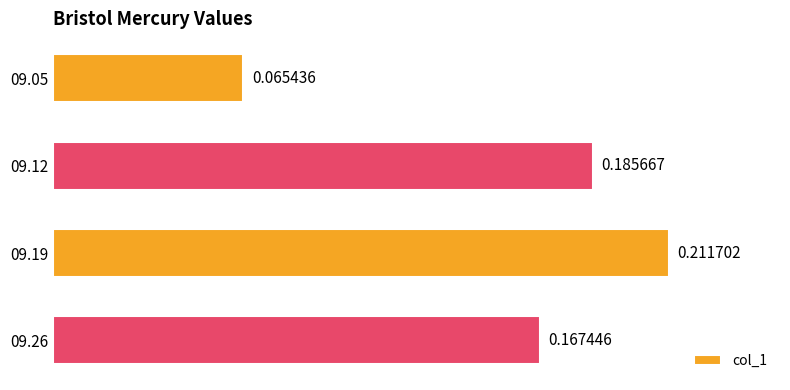

Between 09.19 and 09.26, which is larger?

09.19